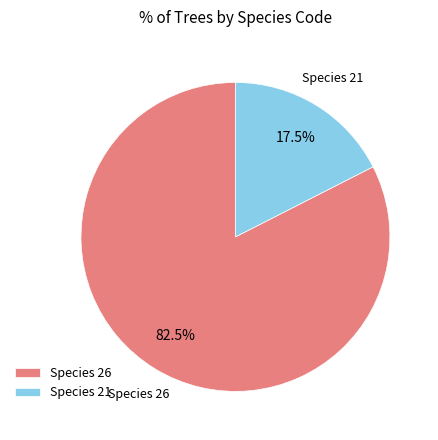

Count the number of slices in the pie.

2